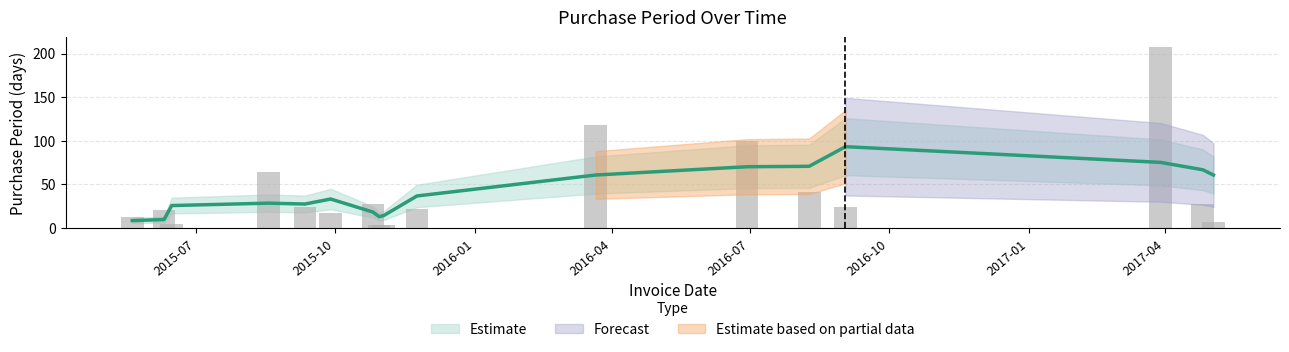

What is the label of the 2nd bar from the right?

2017-04-26